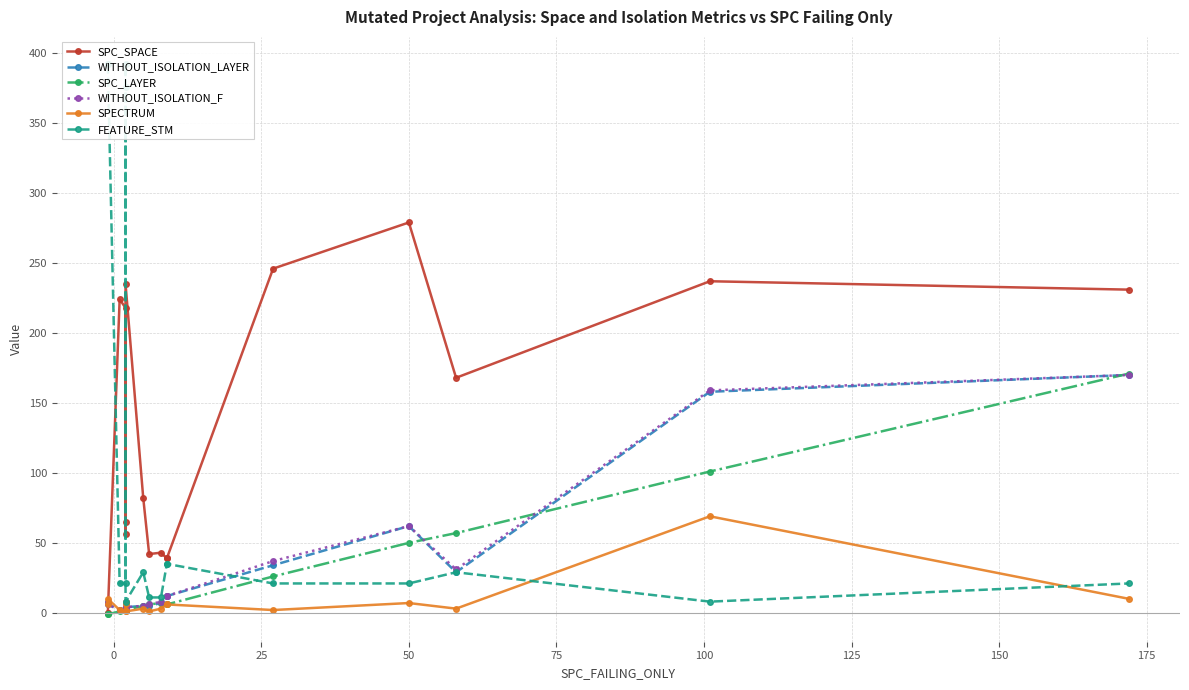

Reading left to right, what are all the values shown in this chart?

SPC_SPACE: 0	0	224	218	65	56	235	82	42	43	39	39	246	279	168	237	231
WITHOUT_ISOLATION_LAYER: 8	6	2	2	4	8	4	5	5	7	12	12	34	62	29	158	170
SPC_LAYER: -1	-1	1	2	2	2	2	5	6	7	6	6	26	50	57	101	171
WITHOUT_ISOLATION_F: 8	6	2	2	4	8	4	5	6	8	12	12	37	62	31	159	170
SPECTRUM: 6	10	2	1	6	8	1	3	1	3	6	6	2	7	3	69	10
FEATURE_STM: 392	392	21	21	376	392	8	29	11	11	35	35	21	21	29	8	21